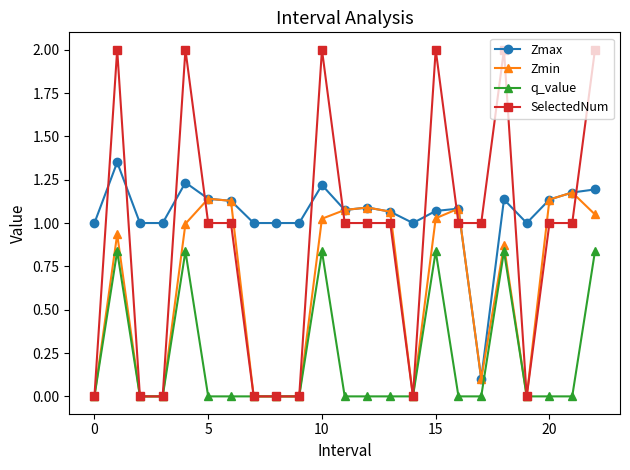

True or false: q_value has more than 0 points higher than both neighbors.

True